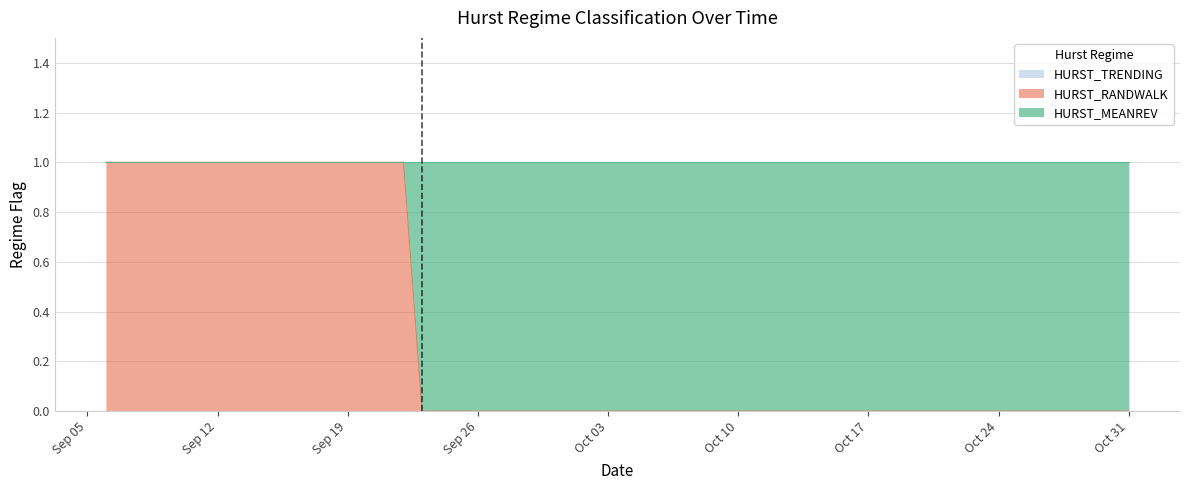

List the labels in order of HURST_MEANREV value, smallest first.

2011-09-06, 2011-09-07, 2011-09-08, 2011-09-09, 2011-09-12, 2011-09-13, 2011-09-14, 2011-09-15, 2011-09-16, 2011-09-19, 2011-09-20, 2011-09-21, 2011-09-22, 2011-09-23, 2011-09-26, 2011-09-27, 2011-09-28, 2011-09-29, 2011-09-30, 2011-10-03, 2011-10-04, 2011-10-05, 2011-10-06, 2011-10-07, 2011-10-10, 2011-10-11, 2011-10-12, 2011-10-13, 2011-10-14, 2011-10-17, 2011-10-18, 2011-10-19, 2011-10-20, 2011-10-21, 2011-10-24, 2011-10-25, 2011-10-26, 2011-10-27, 2011-10-28, 2011-10-31